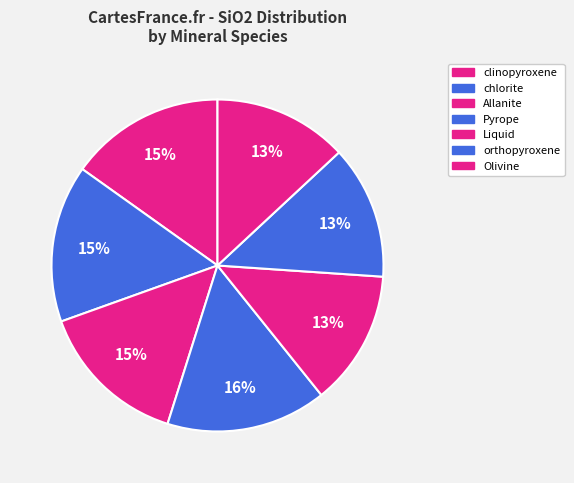

True or false: Liquid accounts for 20% of the total.

False